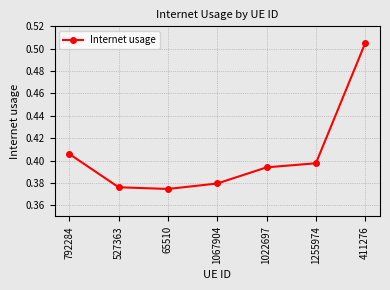

True or false: the data shows 0.2 at 527363.

False